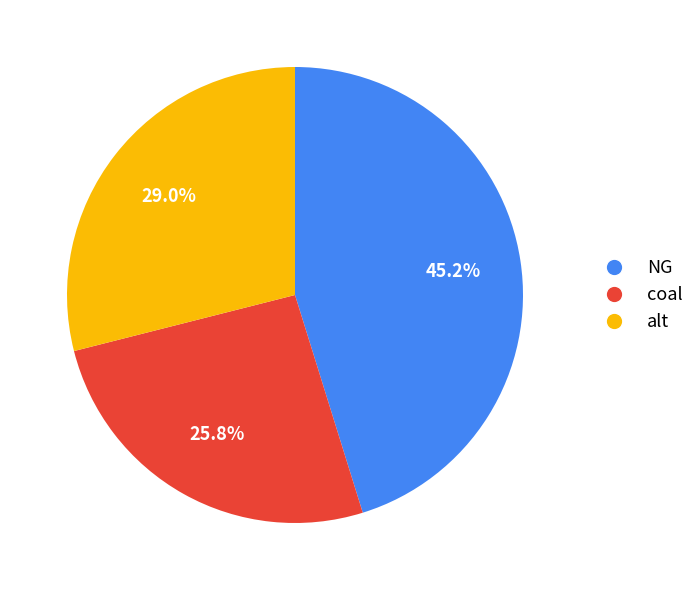

Does NG represent more than half of the total?

No